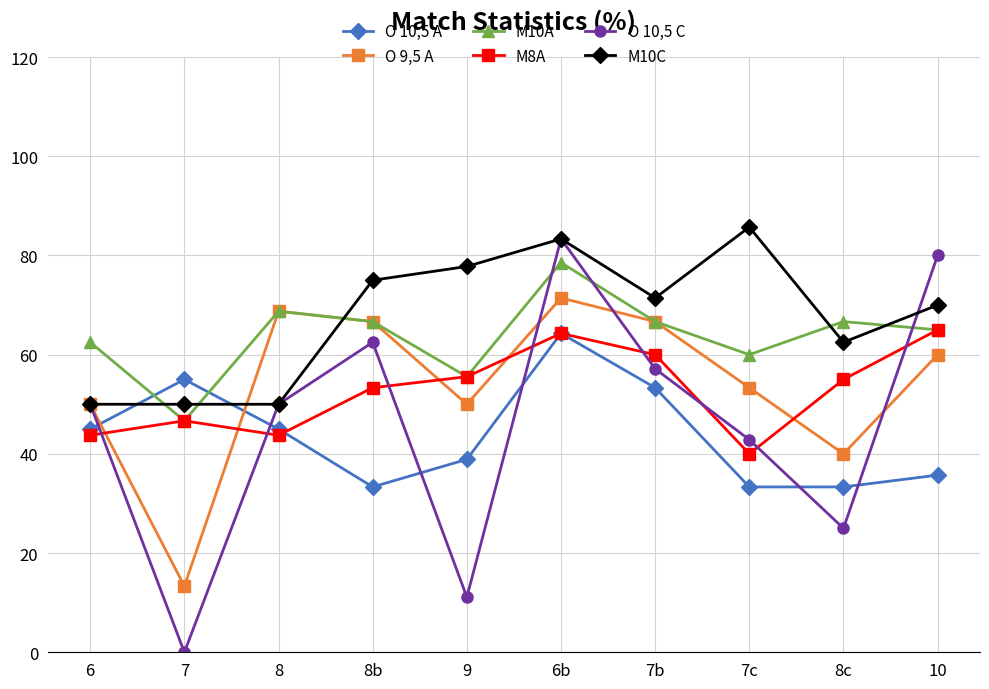

What is the greatest value displayed?

85.7